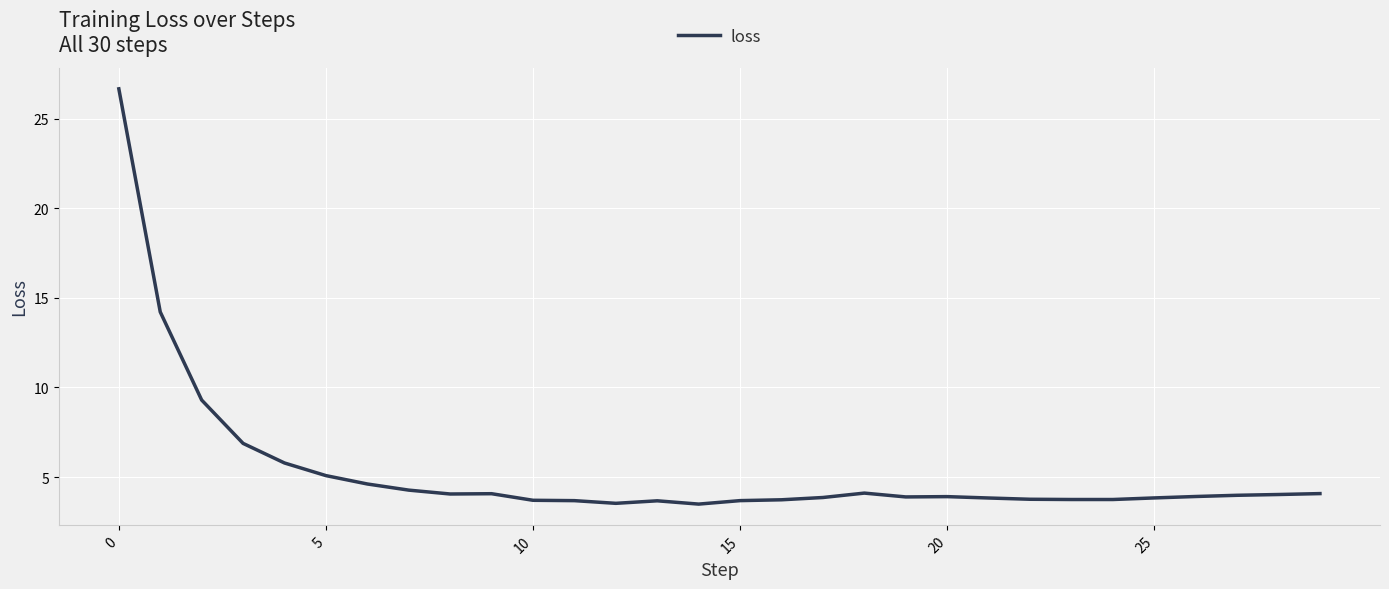

Is this an area chart (filled region under the line)?

No